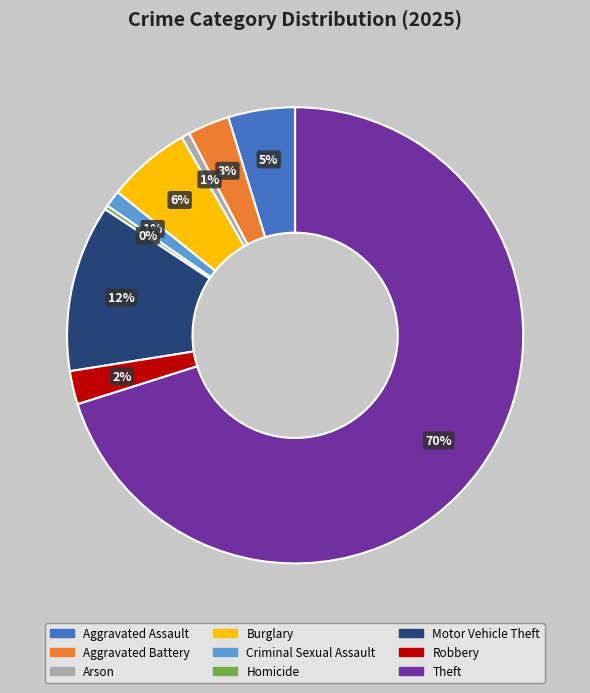

To the nearest percent, what percentage of the pie is Robbery?

2%